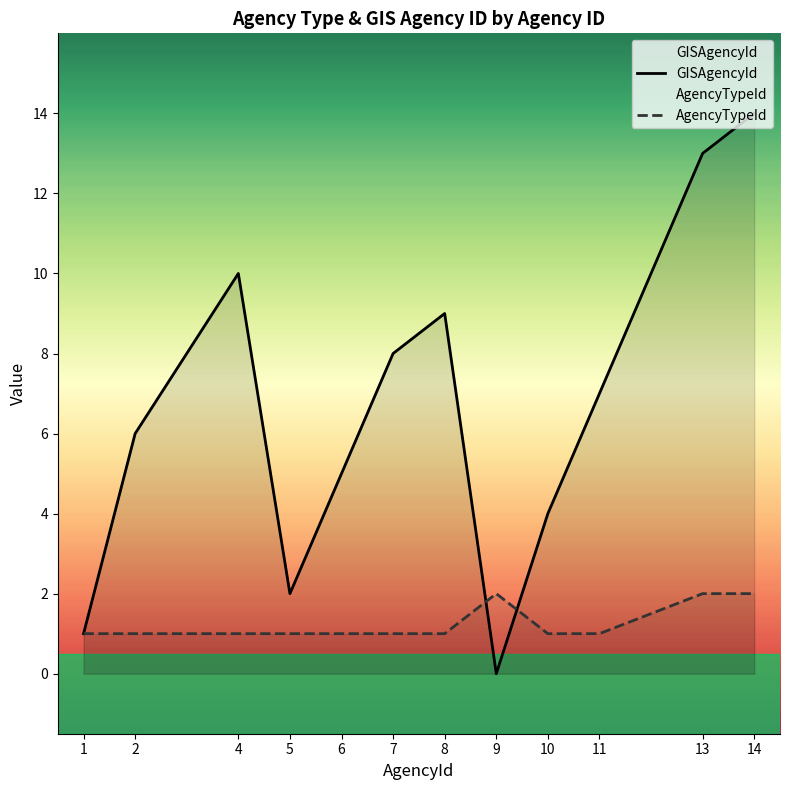

The value of GISAgencyId at 7 is 2. True or false?

False